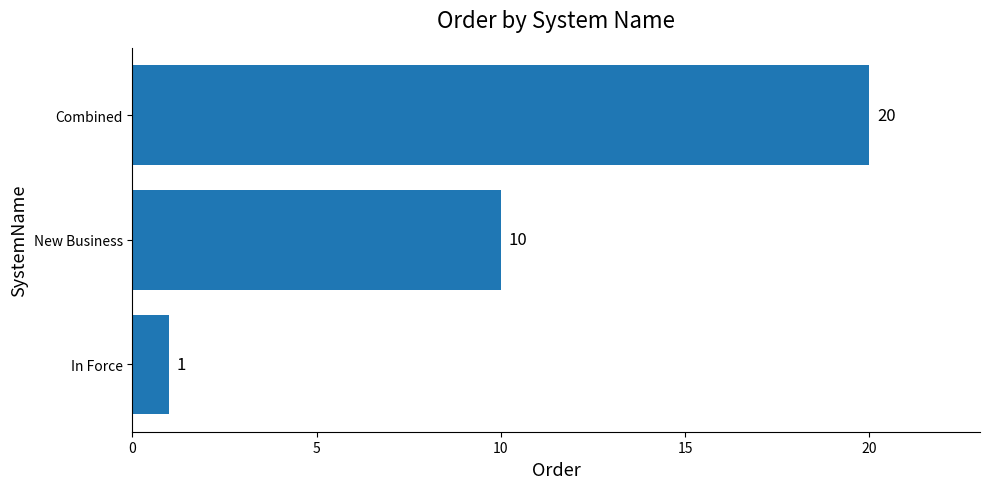

How many data points does each series have?

3